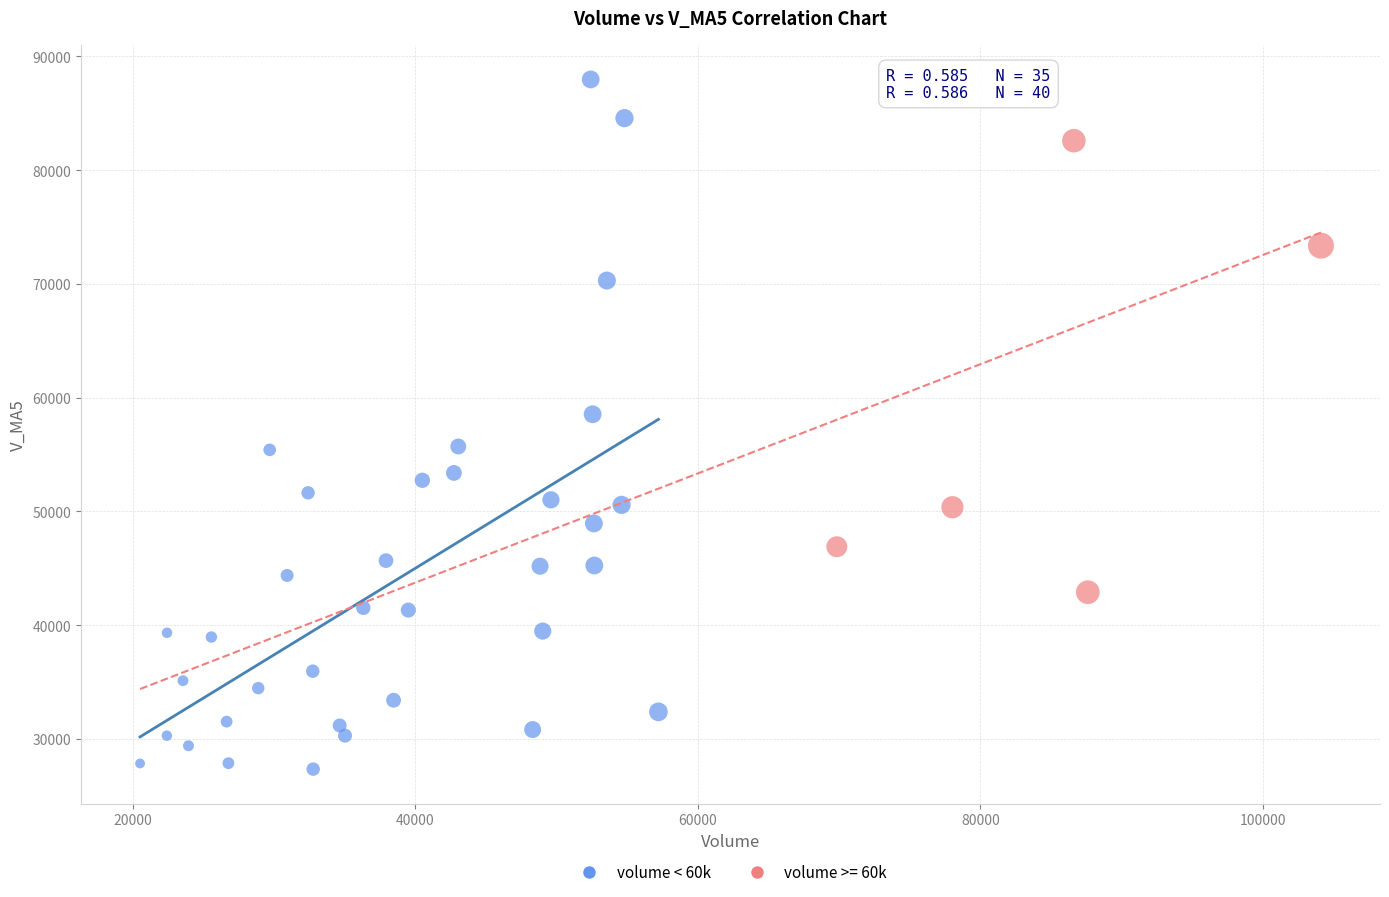

Which series contains the lowest Y value?

volume < 60k